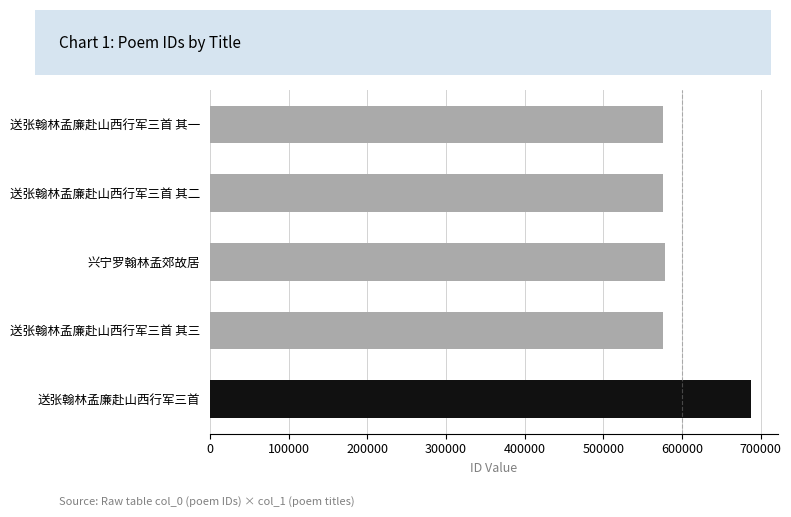

What is the ratio of the value at 兴宁罗翰林孟郊故居 to the value at 送张翰林孟廉赴山西行军三首 其二?

1.0